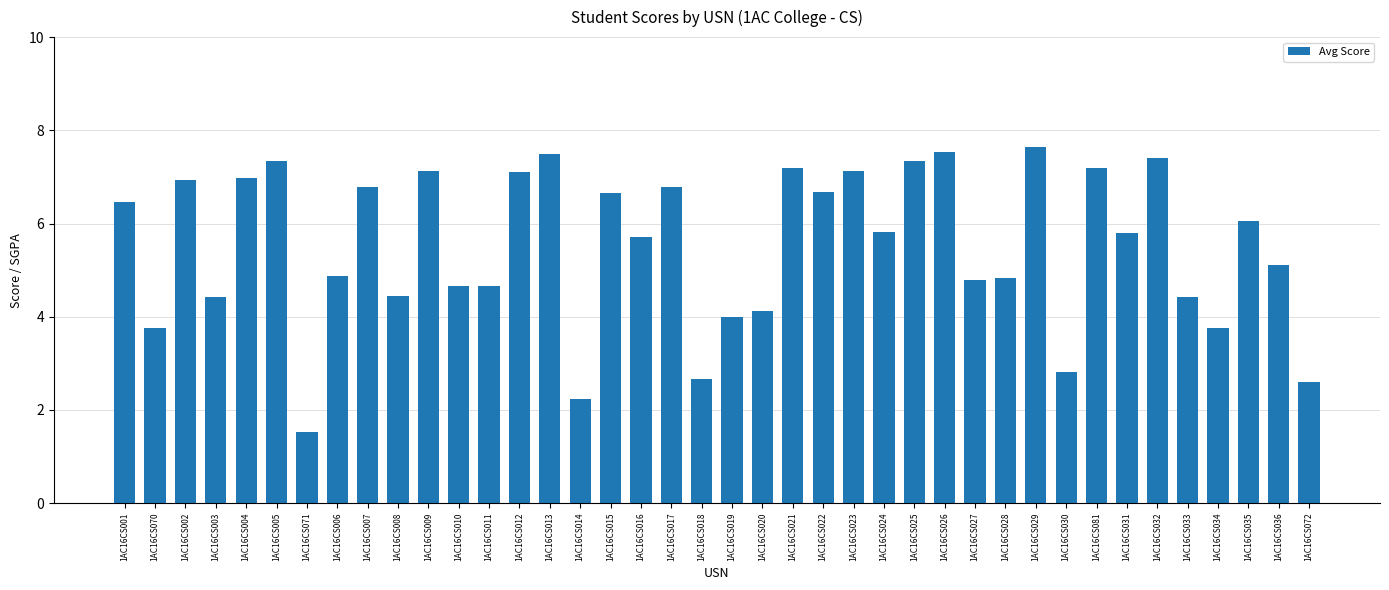

True or false: the data shows 2.6 at 1AC16CS009.

False